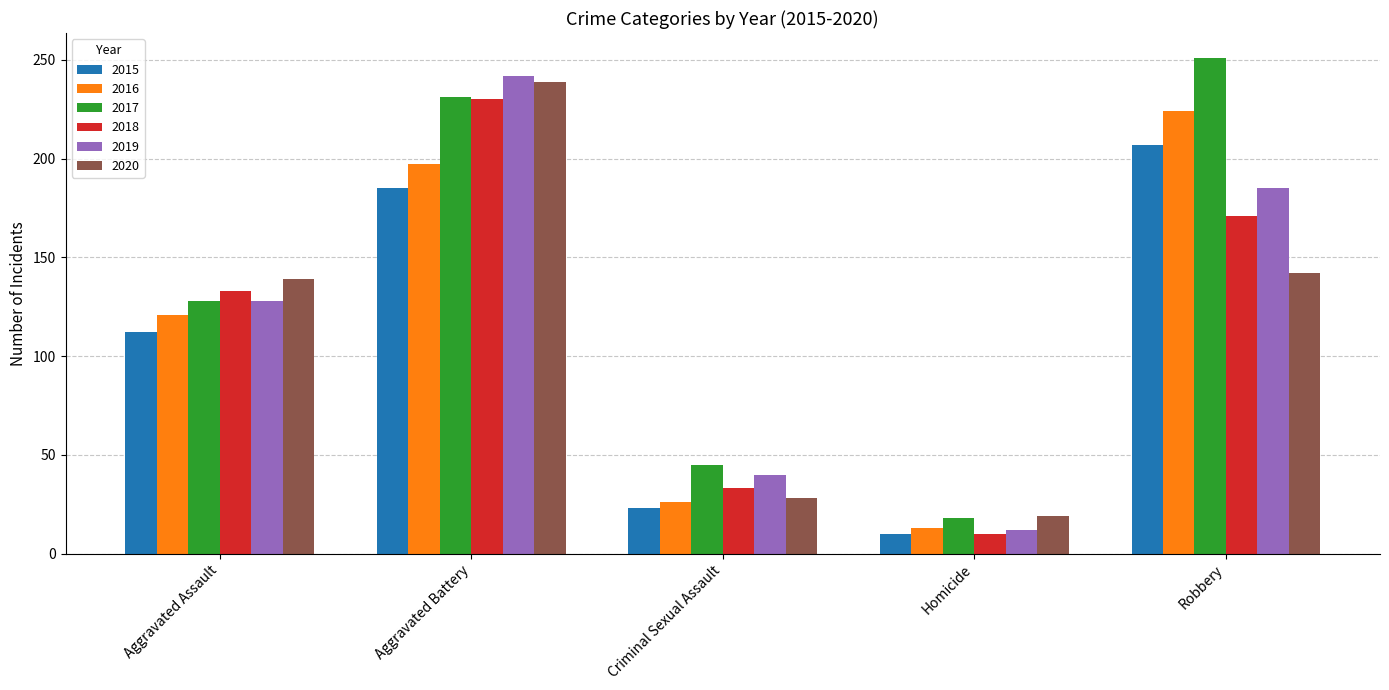

What is the spread (max minus min) of values at Homicide?

9